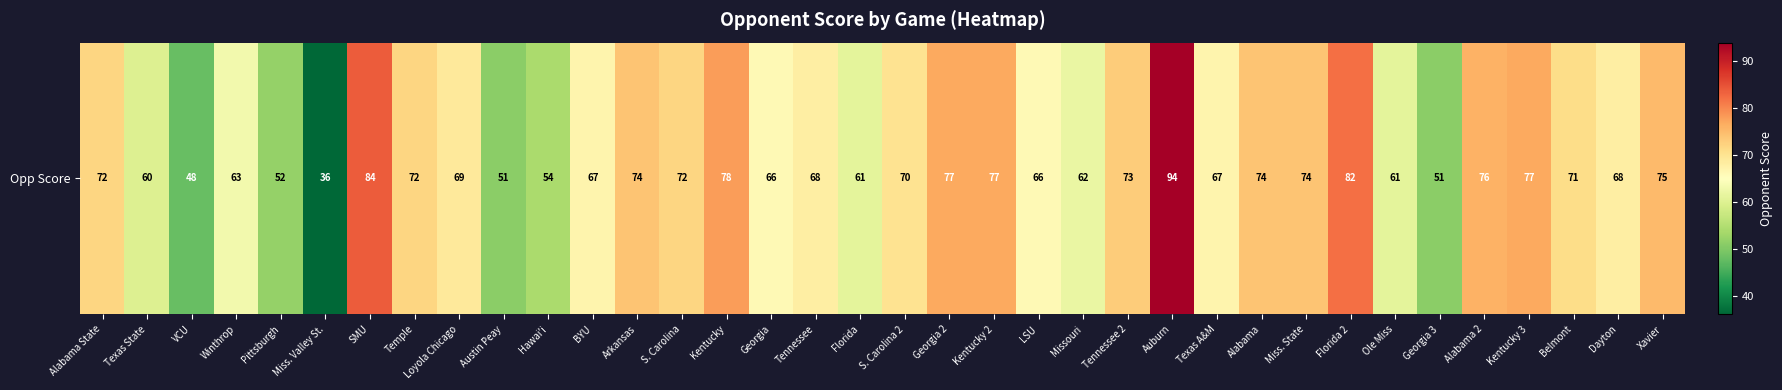

List the labels in order of value, largest first.

Auburn, SMU, Florida 2, Kentucky, Georgia 2, Kentucky 2, Kentucky 3, Alabama 2, Xavier, Arkansas, Alabama, Miss. State, Tennessee 2, Alabama State, Temple, S. Carolina, Belmont, S. Carolina 2, Loyola Chicago, Tennessee, Dayton, BYU, Texas A&M, Georgia, LSU, Winthrop, Missouri, Florida, Ole Miss, Texas State, Hawai'i, Pittsburgh, Austin Peay, Georgia 3, VCU, Miss. Valley St.